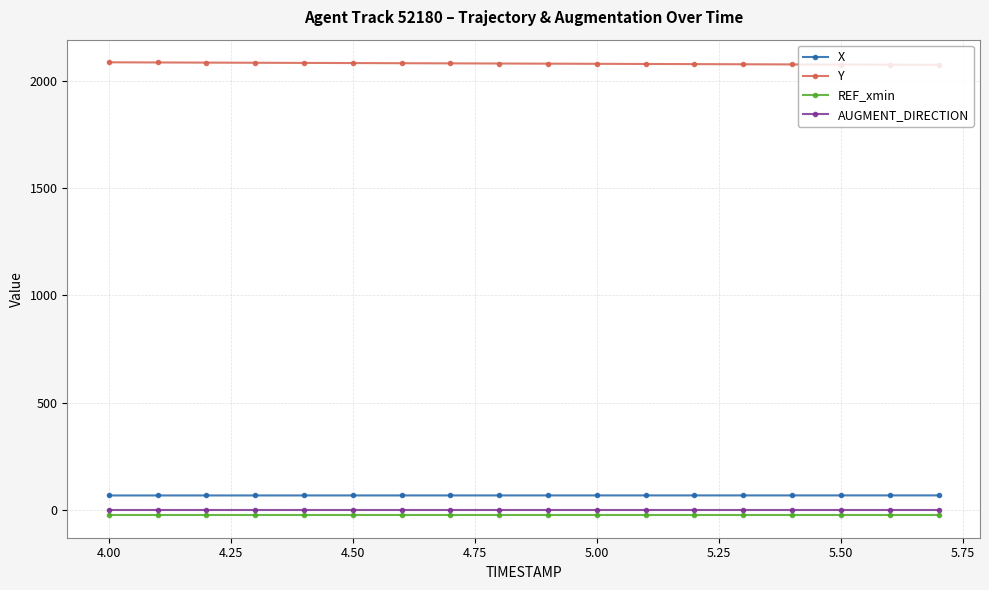

Count the number of data series in this chart.

4